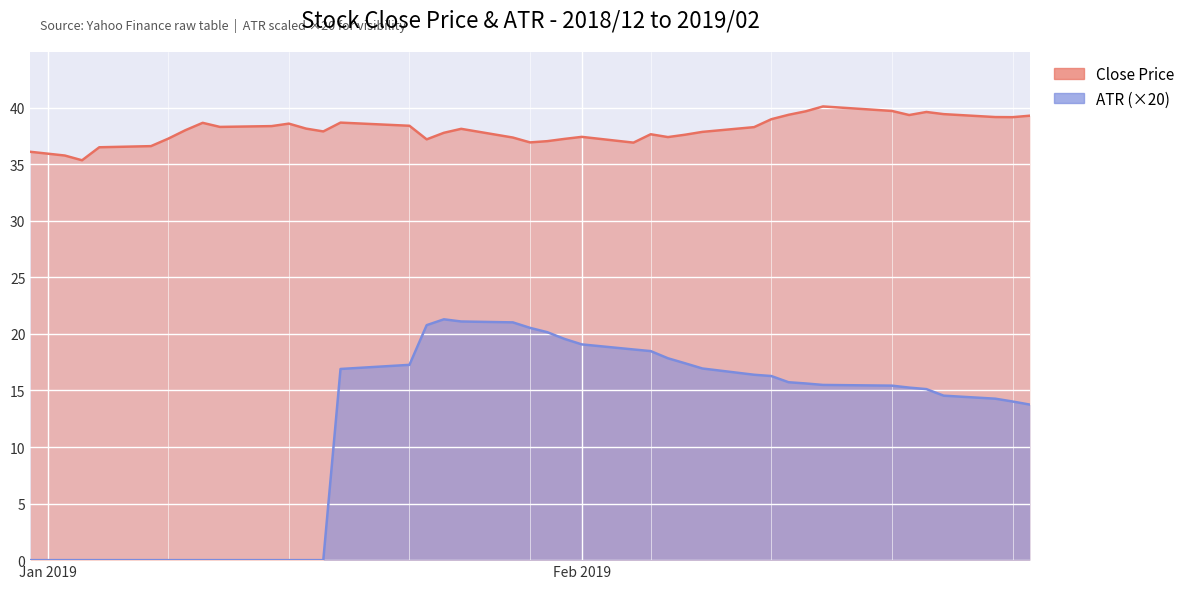

What is the value of the ATR point at the 40th from the left?

13.8